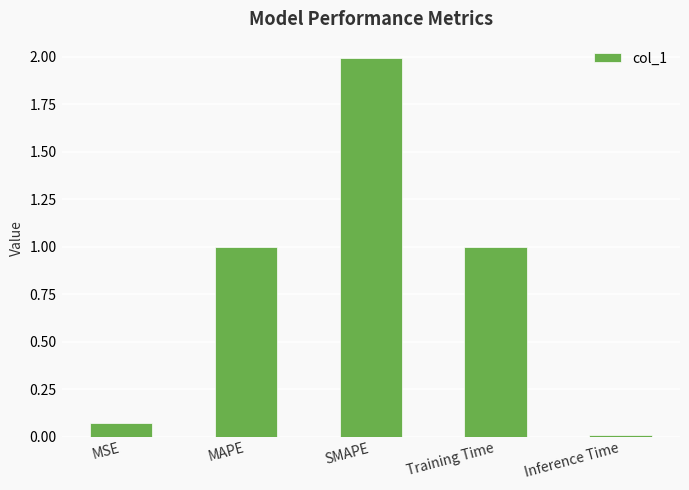

How many series are shown in this chart?

1